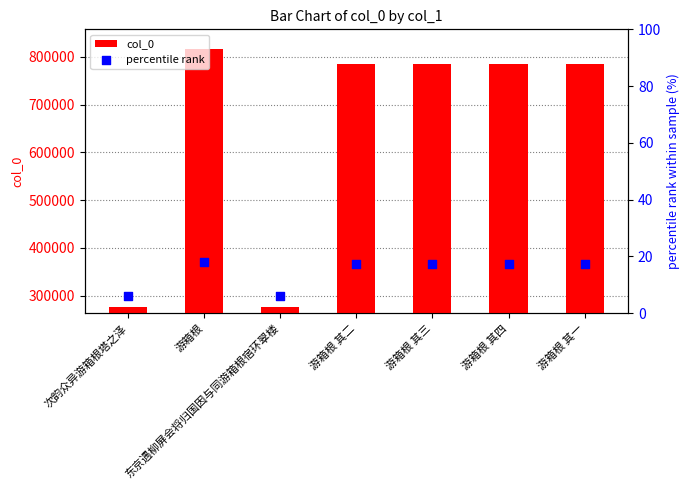

Which series has the largest Y range (max minus min)?

col_0